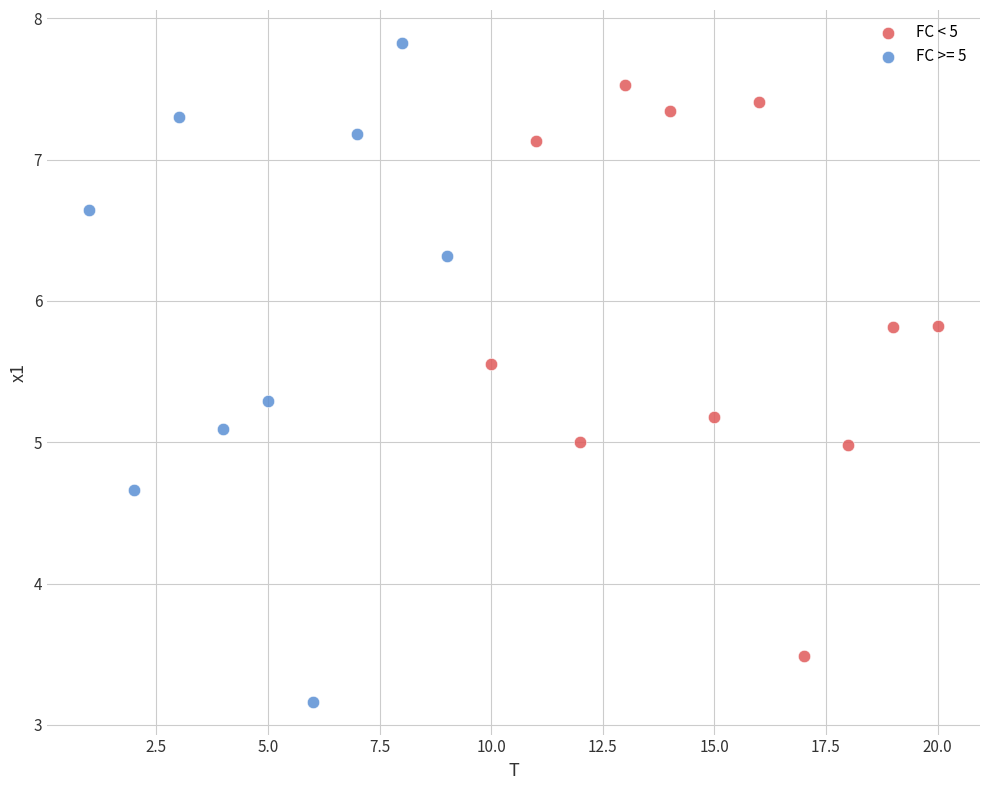

Which series has the widest spread of Y values?

FC >= 5